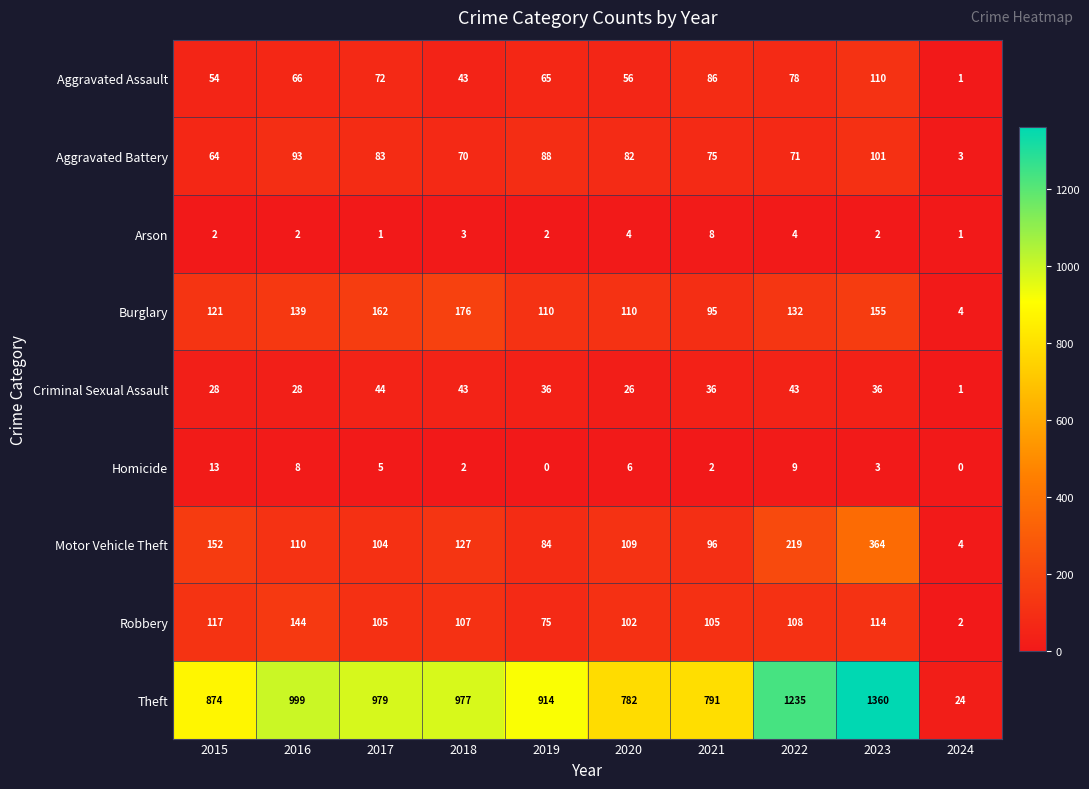

Where does the Criminal Sexual Assault series first go above 36?

2017